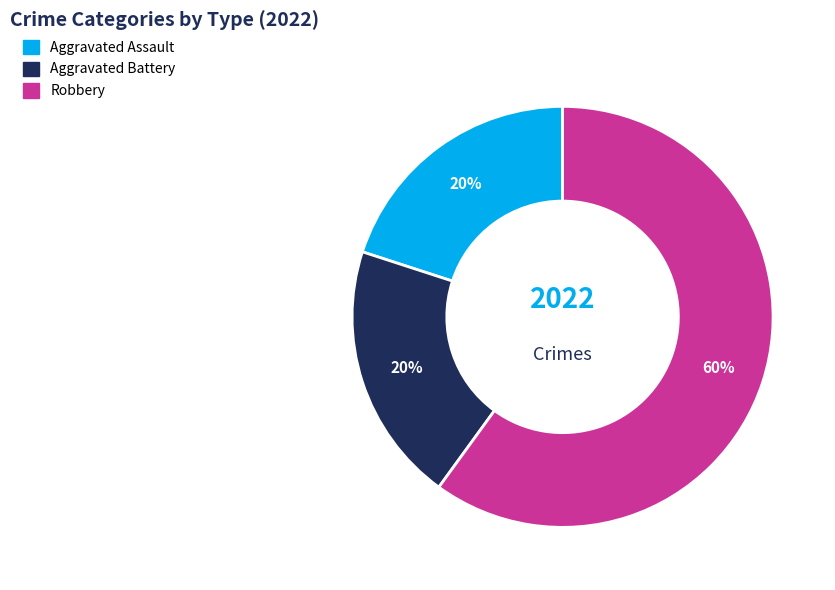

To the nearest percent, what is the difference between the largest and smallest slice percentages?

40%